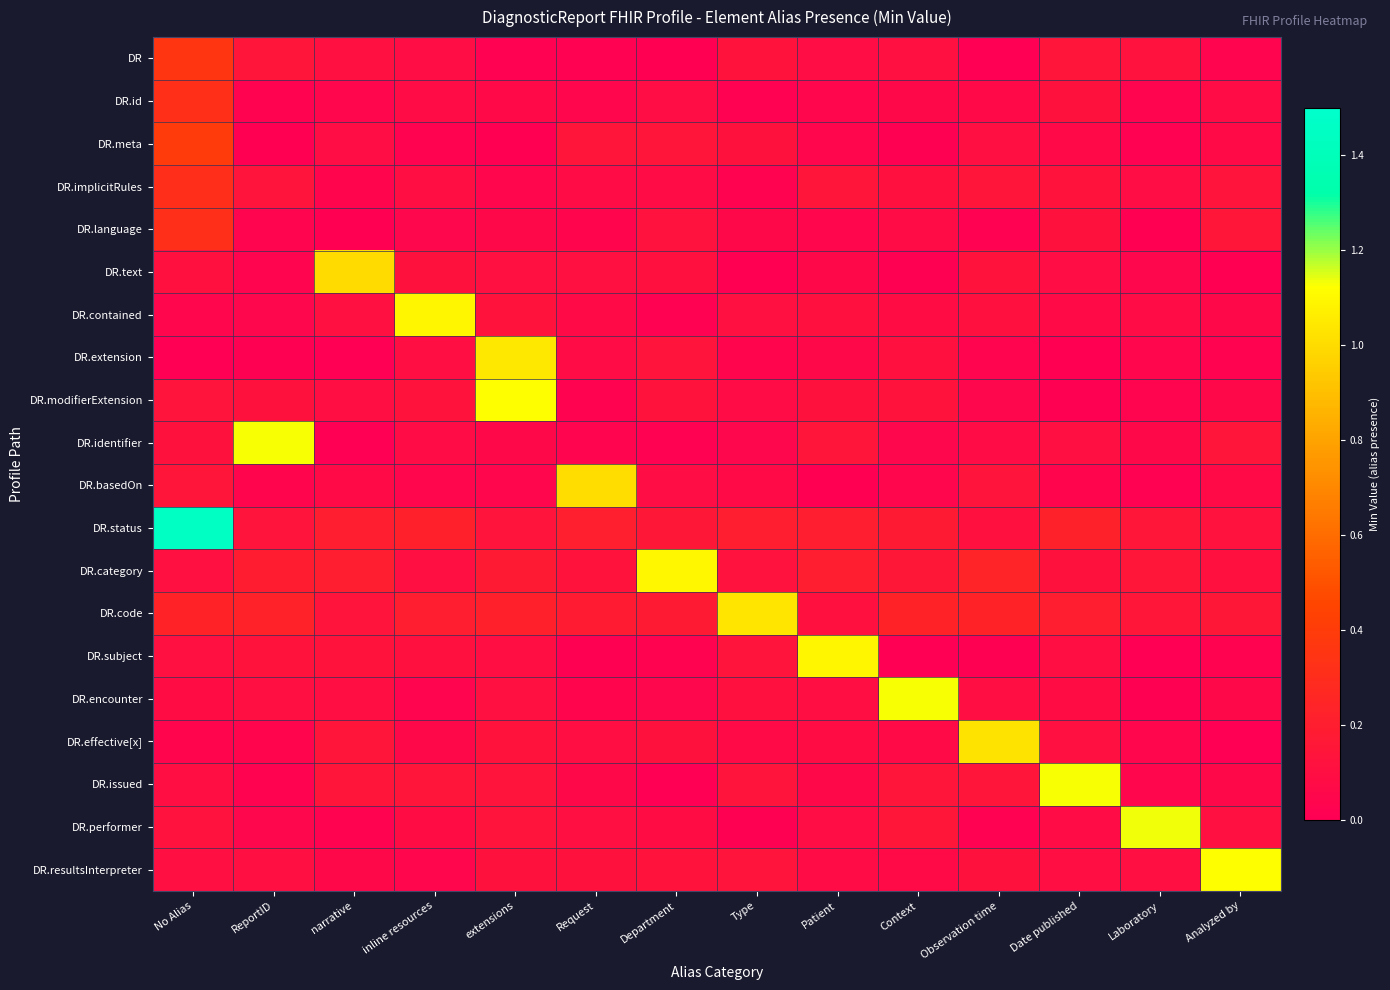

Reading right to left, what are all the values shown in this chart?

DR: Analyzed by=0.0	Laboratory=0.1	Date published=0.1	Observation time=0.0	Context=0.1	Patient=0.1	Type=0.1	Department=0.0	Request=0.0	extensions=0.0	inline resources=0.1	narrative=0.1	ReportID=0.1	No Alias=0.4
DR.id: Analyzed by=0.1	Laboratory=0.0	Date published=0.1	Observation time=0.1	Context=0.1	Patient=0.0	Type=0.0	Department=0.1	Request=0.0	extensions=0.1	inline resources=0.1	narrative=0.0	ReportID=0.0	No Alias=0.3
DR.meta: Analyzed by=0.1	Laboratory=0.0	Date published=0.1	Observation time=0.1	Context=0.0	Patient=0.0	Type=0.1	Department=0.1	Request=0.1	extensions=0.0	inline resources=0.0	narrative=0.1	ReportID=0.0	No Alias=0.4
DR.implicitRules: Analyzed by=0.1	Laboratory=0.1	Date published=0.1	Observation time=0.1	Context=0.1	Patient=0.1	Type=0.0	Department=0.1	Request=0.1	extensions=0.0	inline resources=0.1	narrative=0.0	ReportID=0.1	No Alias=0.3
DR.language: Analyzed by=0.1	Laboratory=0.0	Date published=0.1	Observation time=0.0	Context=0.1	Patient=0.0	Type=0.1	Department=0.1	Request=0.0	extensions=0.1	inline resources=0.0	narrative=0.0	ReportID=0.0	No Alias=0.3
DR.text: Analyzed by=0.0	Laboratory=0.0	Date published=0.1	Observation time=0.1	Context=0.0	Patient=0.1	Type=0.0	Department=0.1	Request=0.1	extensions=0.1	inline resources=0.1	narrative=1.0	ReportID=0.0	No Alias=0.1
DR.contained: Analyzed by=0.1	Laboratory=0.1	Date published=0.1	Observation time=0.1	Context=0.1	Patient=0.1	Type=0.1	Department=0.0	Request=0.1	extensions=0.1	inline resources=1.1	narrative=0.1	ReportID=0.0	No Alias=0.0
DR.extension: Analyzed by=0.0	Laboratory=0.0	Date published=0.0	Observation time=0.0	Context=0.1	Patient=0.1	Type=0.0	Department=0.1	Request=0.1	extensions=1.0	inline resources=0.1	narrative=0.0	ReportID=0.0	No Alias=0.0
DR.modifierExtension: Analyzed by=0.1	Laboratory=0.0	Date published=0.0	Observation time=0.0	Context=0.1	Patient=0.1	Type=0.1	Department=0.1	Request=0.0	extensions=1.1	inline resources=0.1	narrative=0.1	ReportID=0.1	No Alias=0.1
DR.identifier: Analyzed by=0.1	Laboratory=0.1	Date published=0.1	Observation time=0.1	Context=0.0	Patient=0.1	Type=0.1	Department=0.0	Request=0.0	extensions=0.1	inline resources=0.1	narrative=0.0	ReportID=1.1	No Alias=0.1
DR.basedOn: Analyzed by=0.1	Laboratory=0.0	Date published=0.0	Observation time=0.1	Context=0.0	Patient=0.0	Type=0.1	Department=0.1	Request=1.0	extensions=0.0	inline resources=0.0	narrative=0.1	ReportID=0.0	No Alias=0.1
DR.status: Analyzed by=0.1	Laboratory=0.1	Date published=0.2	Observation time=0.1	Context=0.2	Patient=0.2	Type=0.2	Department=0.2	Request=0.2	extensions=0.1	inline resources=0.2	narrative=0.2	ReportID=0.1	No Alias=1.4
DR.category: Analyzed by=0.1	Laboratory=0.2	Date published=0.1	Observation time=0.2	Context=0.2	Patient=0.2	Type=0.1	Department=1.1	Request=0.1	extensions=0.2	inline resources=0.1	narrative=0.2	ReportID=0.2	No Alias=0.1
DR.code: Analyzed by=0.2	Laboratory=0.2	Date published=0.2	Observation time=0.2	Context=0.2	Patient=0.1	Type=1.0	Department=0.2	Request=0.2	extensions=0.2	inline resources=0.2	narrative=0.1	ReportID=0.2	No Alias=0.2
DR.subject: Analyzed by=0.0	Laboratory=0.0	Date published=0.1	Observation time=0.0	Context=0.0	Patient=1.1	Type=0.1	Department=0.0	Request=0.0	extensions=0.1	inline resources=0.1	narrative=0.1	ReportID=0.1	No Alias=0.1
DR.encounter: Analyzed by=0.1	Laboratory=0.0	Date published=0.1	Observation time=0.1	Context=1.1	Patient=0.1	Type=0.1	Department=0.0	Request=0.0	extensions=0.1	inline resources=0.0	narrative=0.1	ReportID=0.1	No Alias=0.1
DR.effective[x]: Analyzed by=0.0	Laboratory=0.0	Date published=0.1	Observation time=1.0	Context=0.1	Patient=0.1	Type=0.1	Department=0.1	Request=0.1	extensions=0.1	inline resources=0.1	narrative=0.1	ReportID=0.0	No Alias=0.0
DR.issued: Analyzed by=0.1	Laboratory=0.0	Date published=1.1	Observation time=0.1	Context=0.1	Patient=0.1	Type=0.1	Department=0.0	Request=0.1	extensions=0.1	inline resources=0.1	narrative=0.1	ReportID=0.0	No Alias=0.1
DR.performer: Analyzed by=0.1	Laboratory=1.1	Date published=0.1	Observation time=0.0	Context=0.1	Patient=0.1	Type=0.0	Department=0.1	Request=0.1	extensions=0.1	inline resources=0.1	narrative=0.0	ReportID=0.0	No Alias=0.1
DR.resultsInterpreter: Analyzed by=1.1	Laboratory=0.1	Date published=0.1	Observation time=0.1	Context=0.1	Patient=0.1	Type=0.1	Department=0.1	Request=0.1	extensions=0.1	inline resources=0.0	narrative=0.1	ReportID=0.1	No Alias=0.1